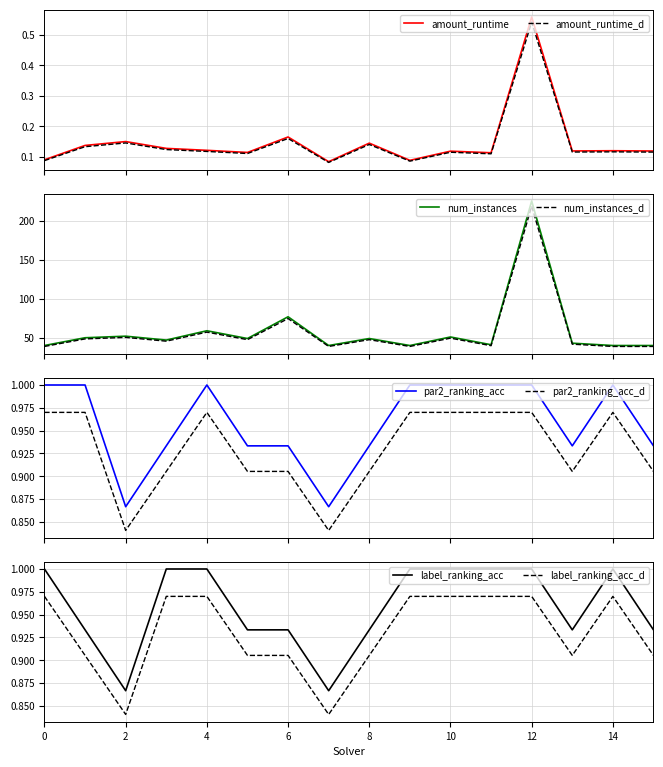

True or false: par2_ranking_acc and par2_ranking_acc_d intersect in this chart.

False